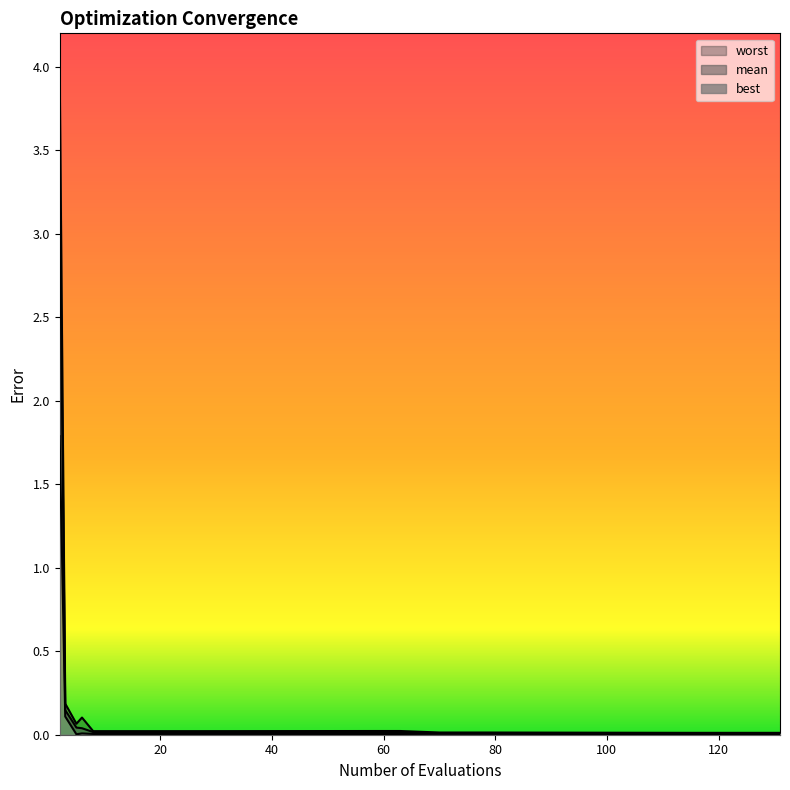

Is the value of mean at 123 greater than the value of worst at 3?

No